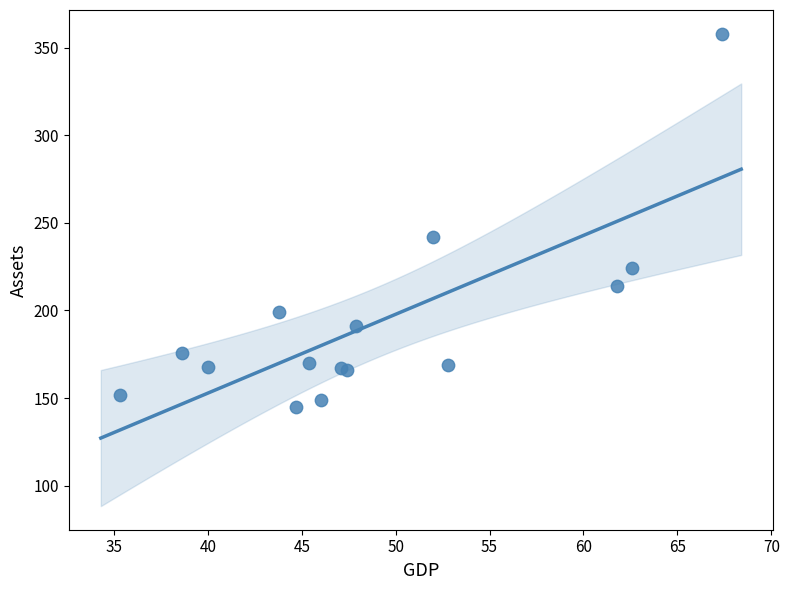

What Y value in the scatter plot is closest to 251?

242